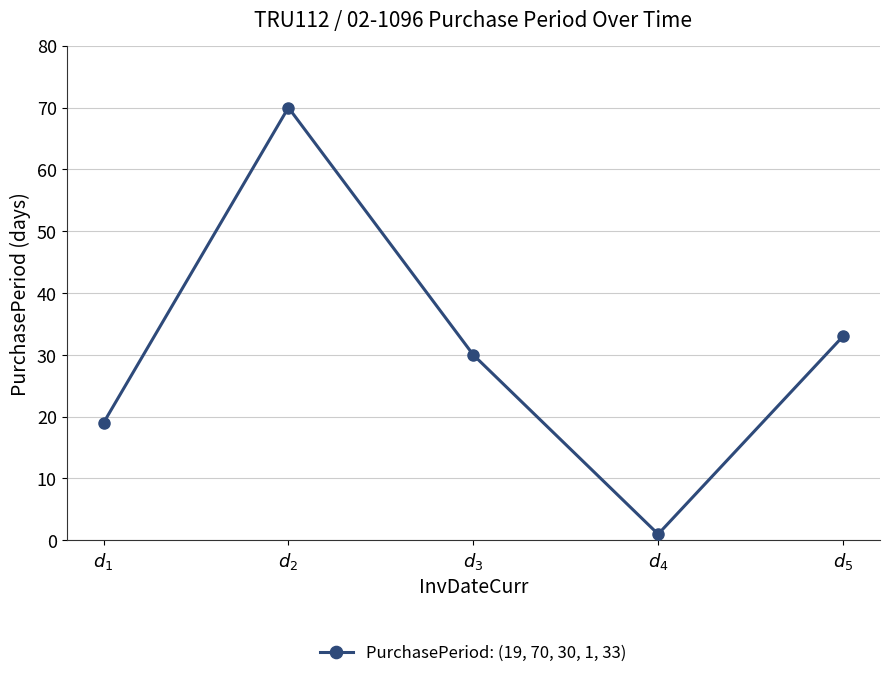

What is the greatest value displayed?

70